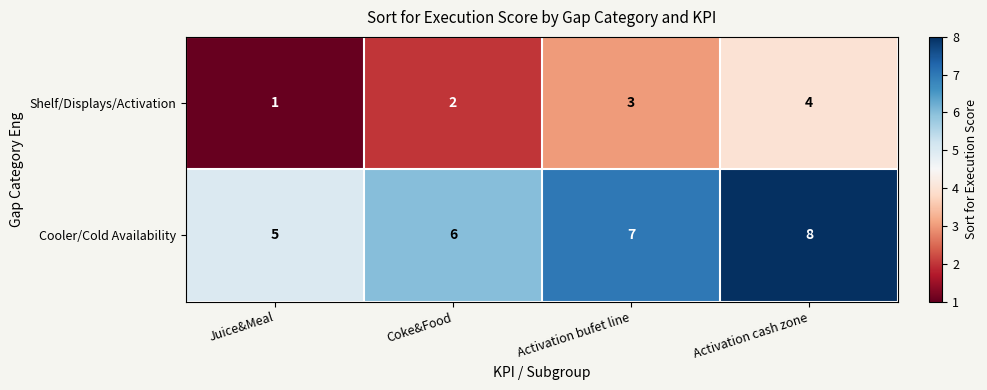

Reading left to right, extract all data points from this chart.

Shelf/Displays/Activation: 1	2	3	4
Cooler/Cold Availability: 5	6	7	8